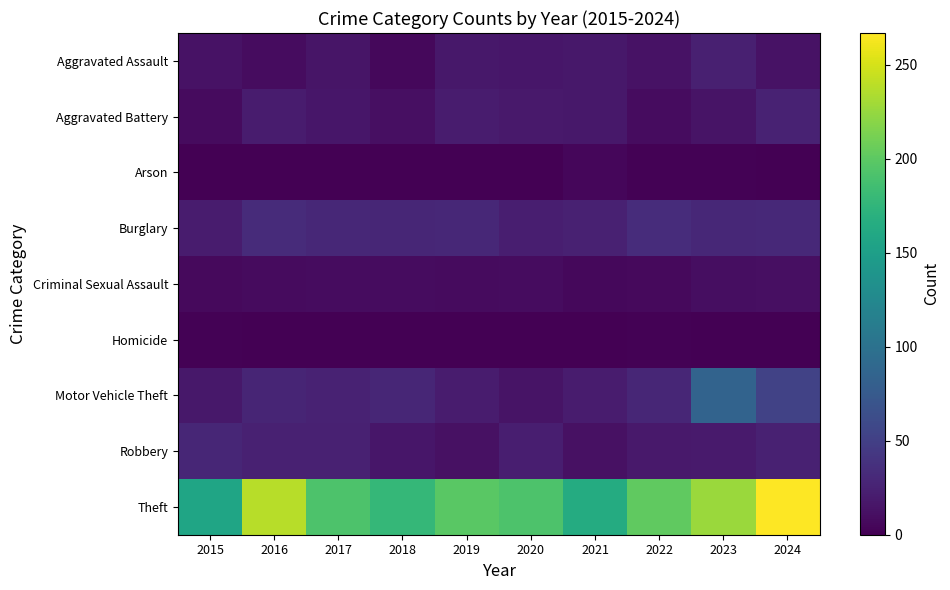

Between 2015 and 2016, which series saw the biggest shift?

Theft